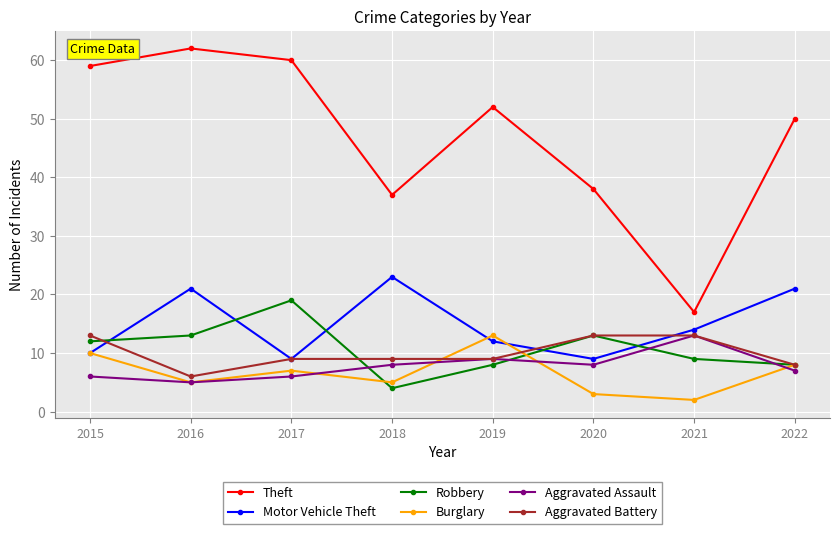

How many data points does each series have?

8